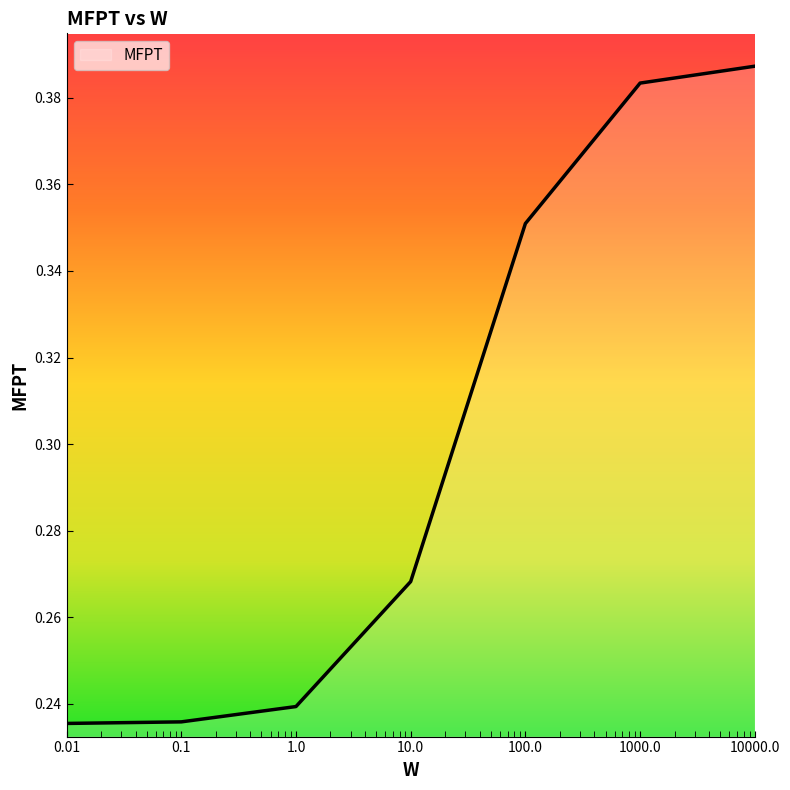

What is the sum of all values?

2.1